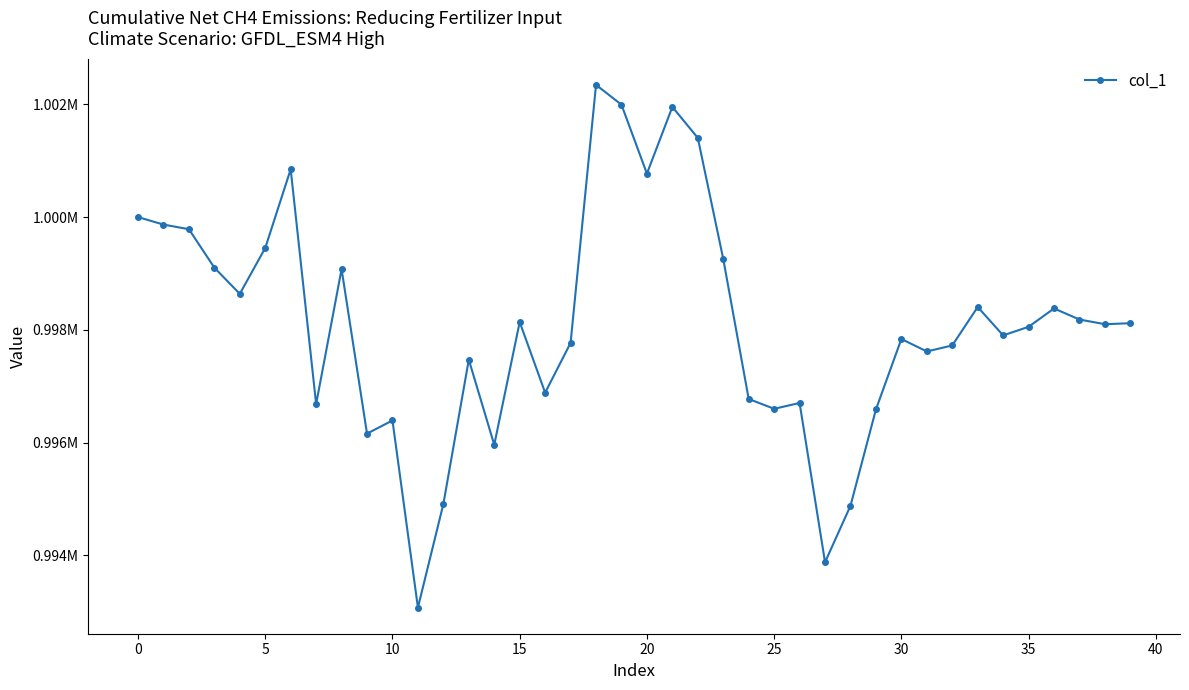

True or false: the data has more than 2 interior local peaks.

True